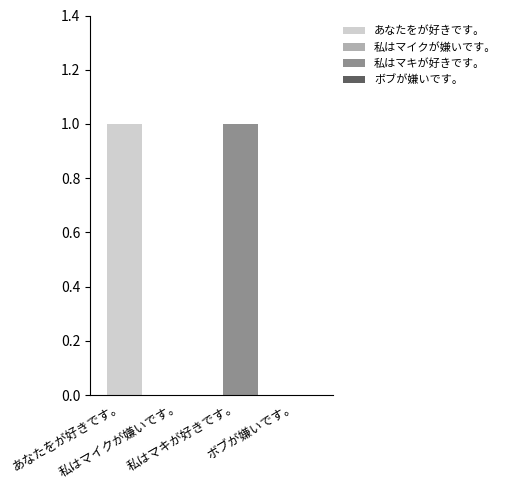

Reading left to right, list all the values displayed in this chart.

1	0	1	0